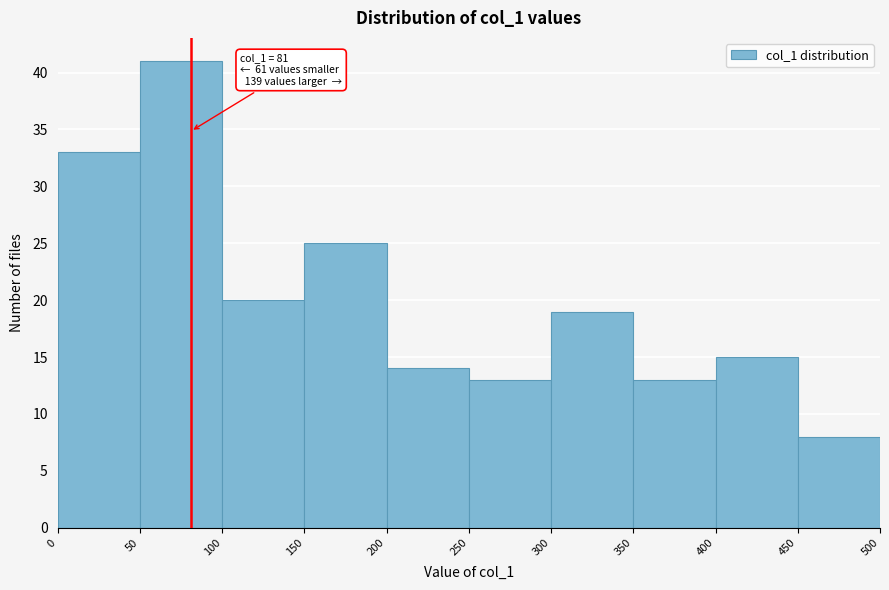

Which range on the x-axis has the tallest bar?

50 to 100